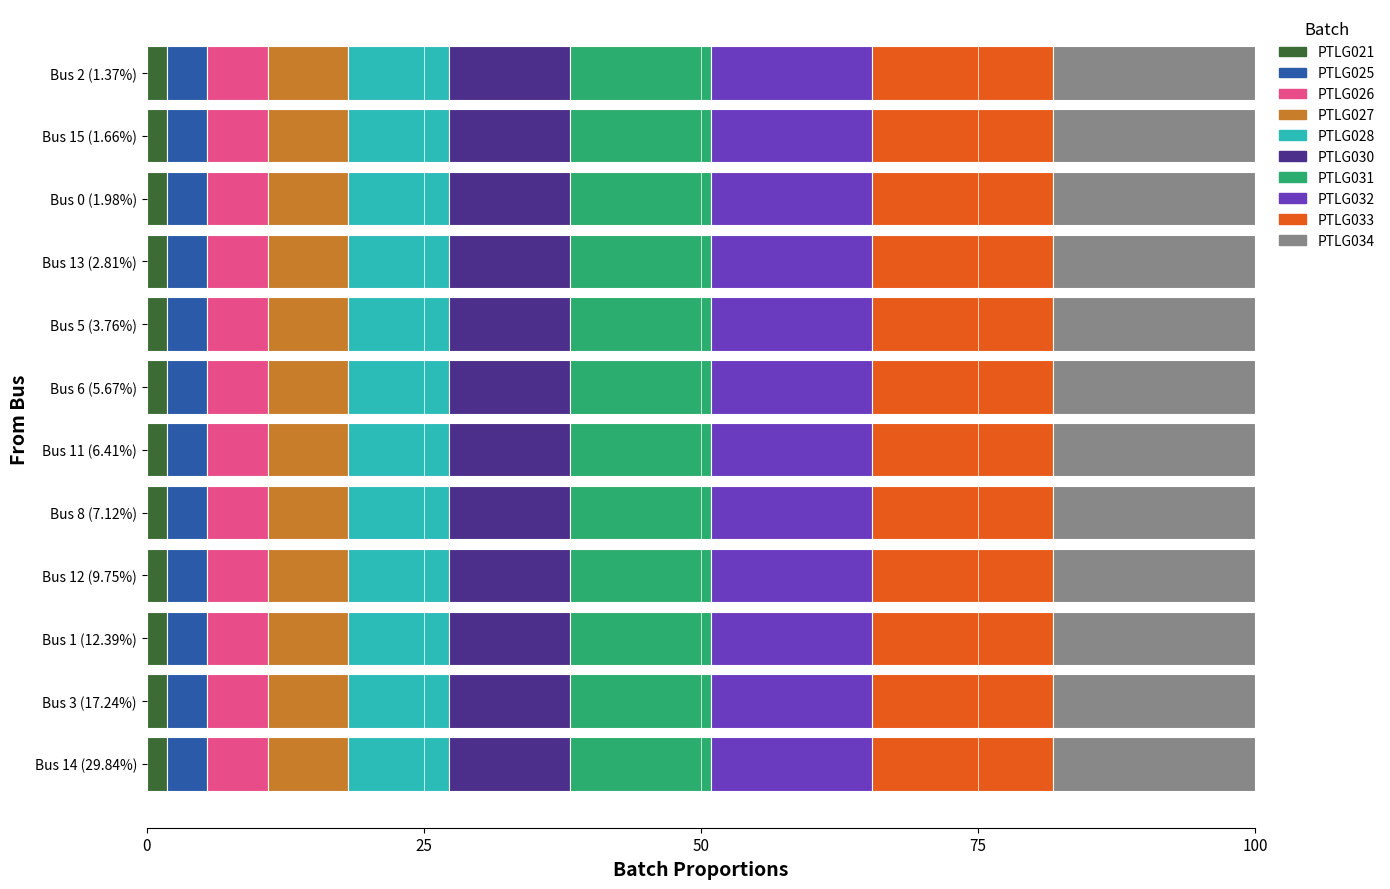

What is the average value of the PTLG021 series?

1.8